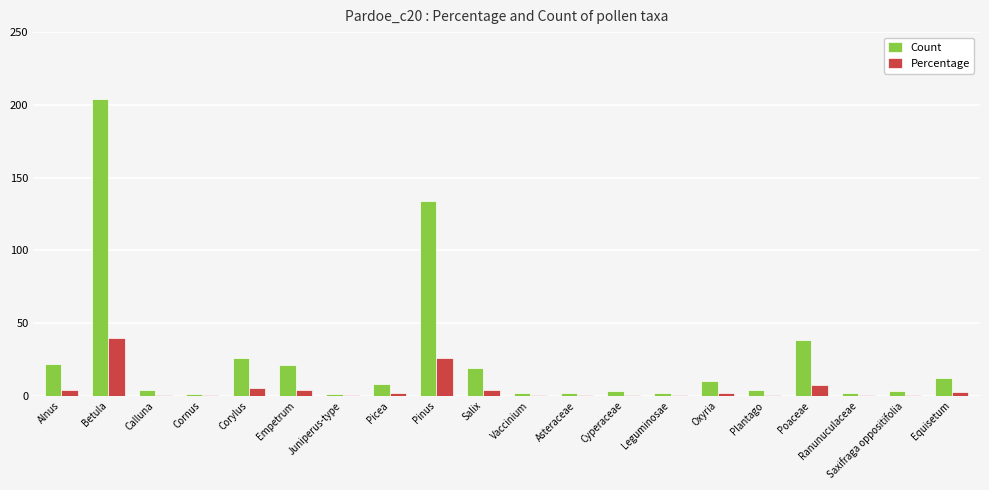

At which category is the sum across all series the highest?

Betula